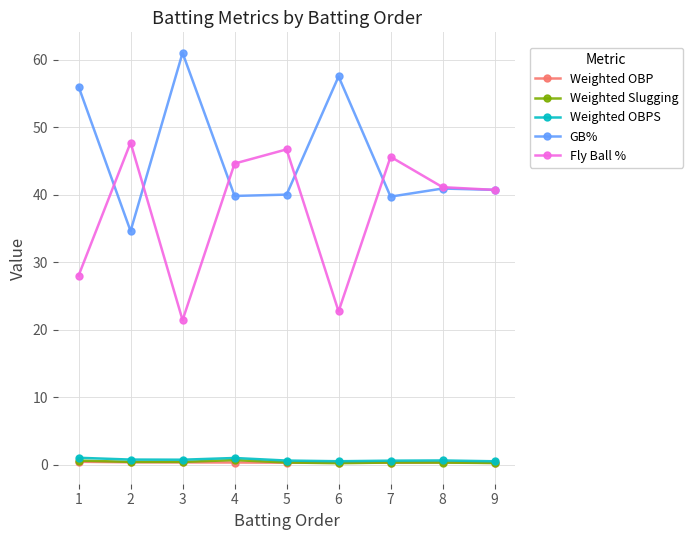

Which series has the largest total across all categories?

GB%